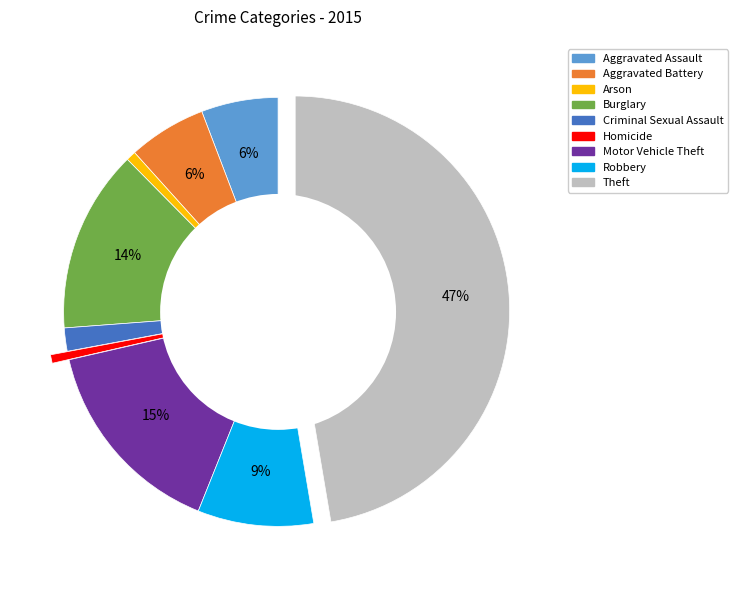

True or false: Aggravated Assault accounts for 6% of the total.

True